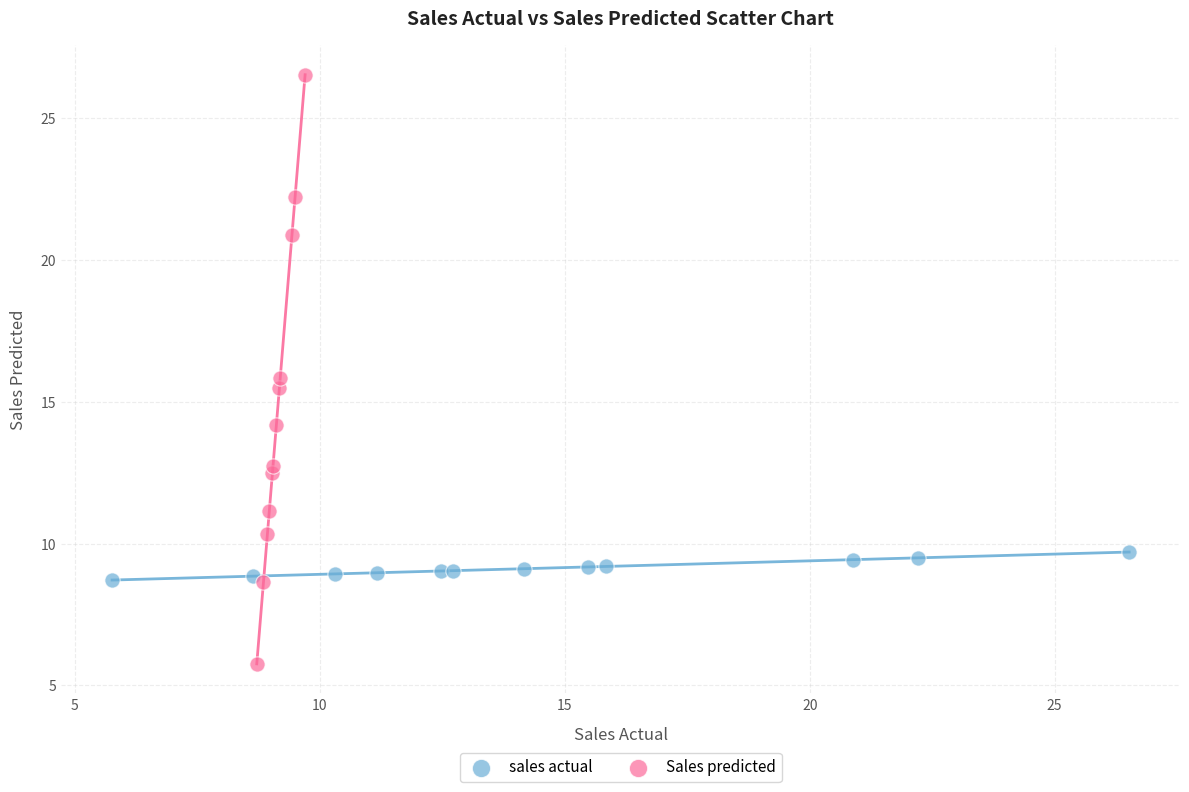

Which series reaches the minimum Y coordinate?

Sales predicted